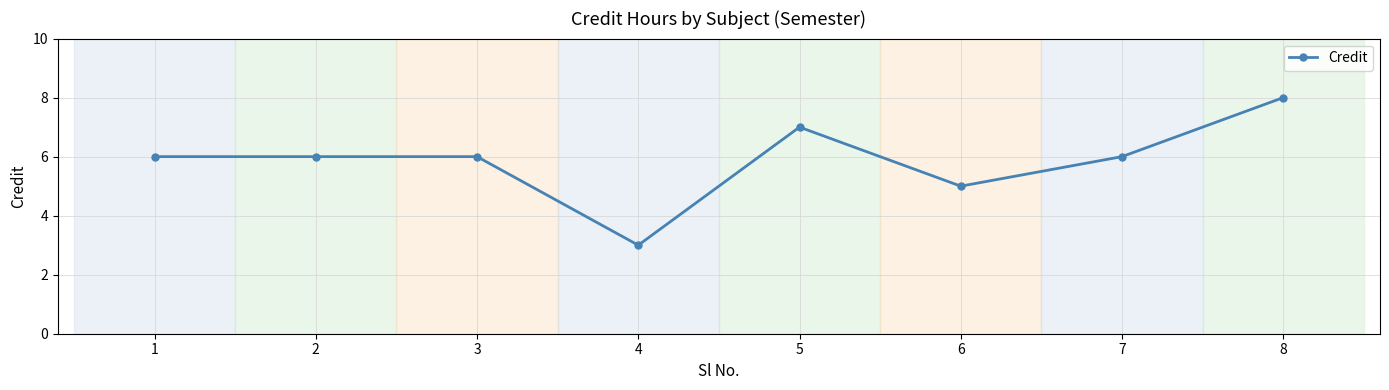

What is the approximate value at 1?

6